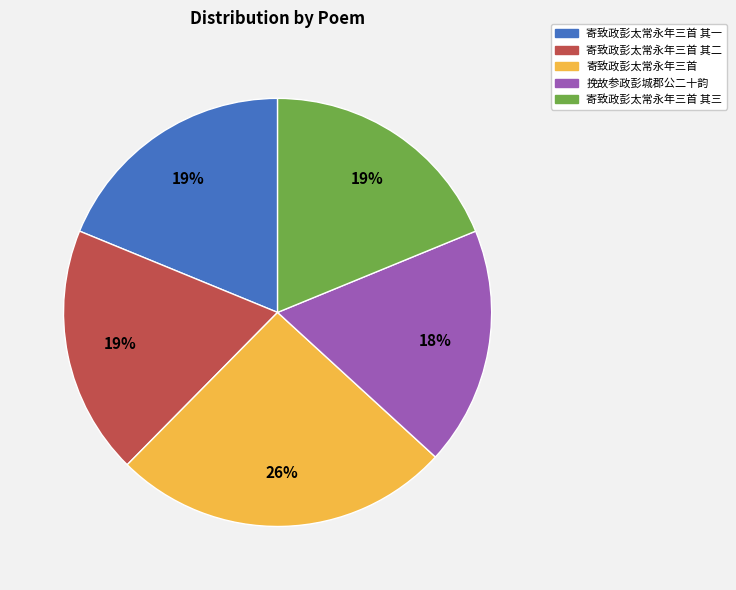

Count the number of slices in the pie.

5